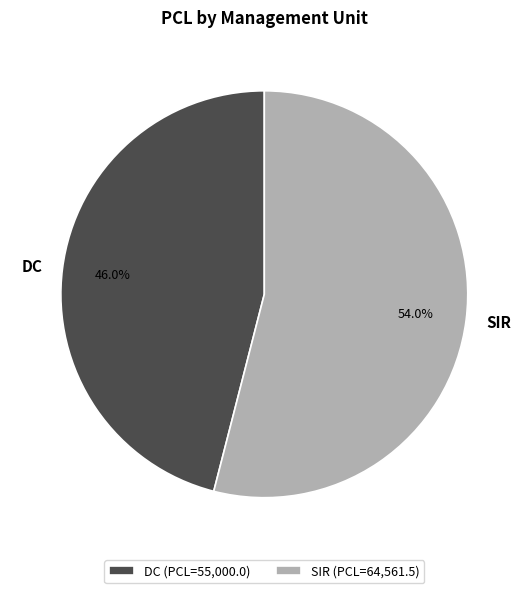

Does DC account for over 50% of the chart?

No